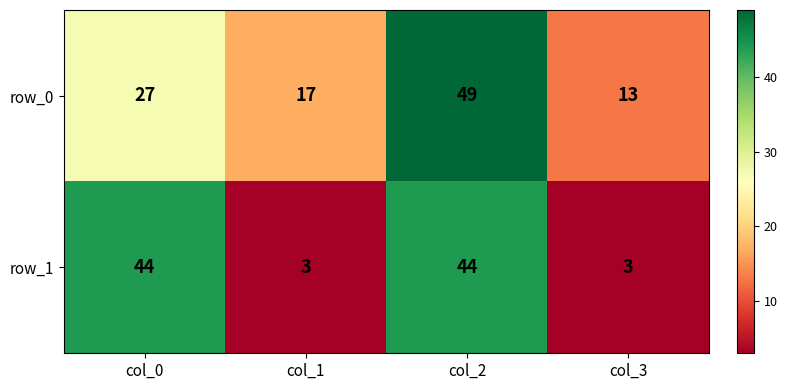

What is the total value across all series at col_1?

20